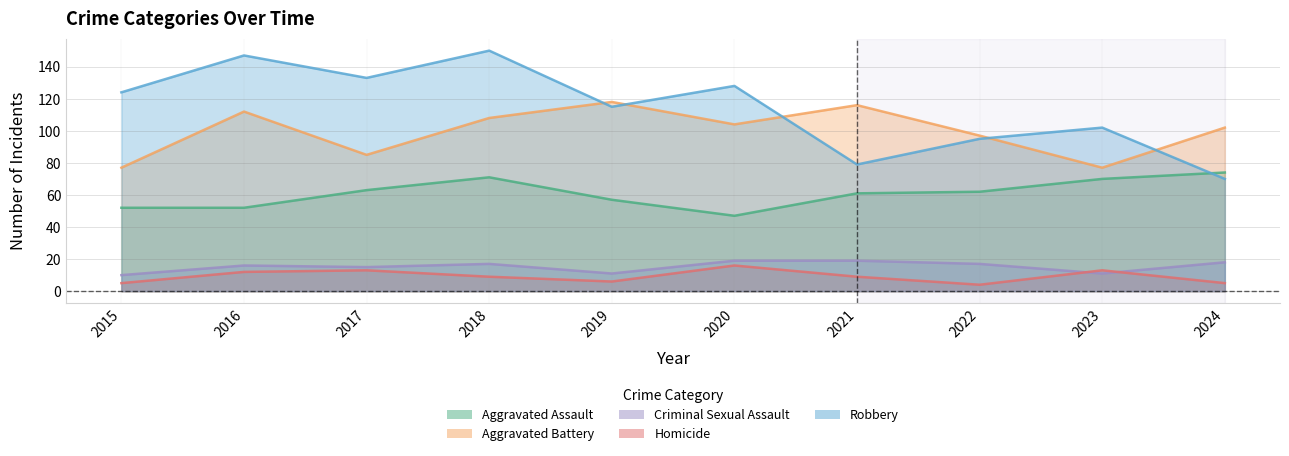

Is the value of Homicide at 2015 greater than the value of Aggravated Assault at 2020?

No